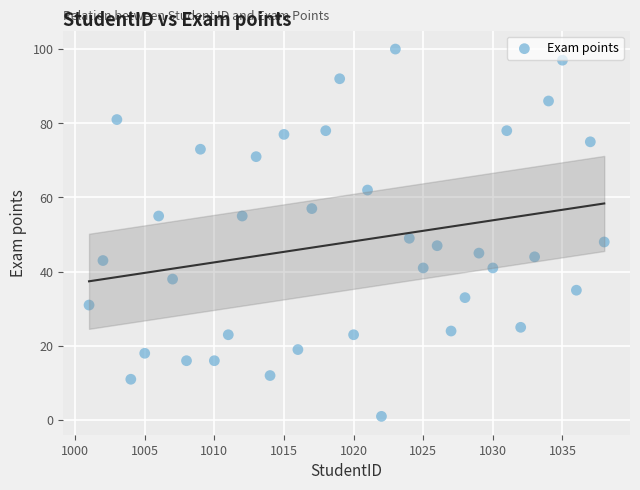

What is the range of Y values (max minus min)?

99